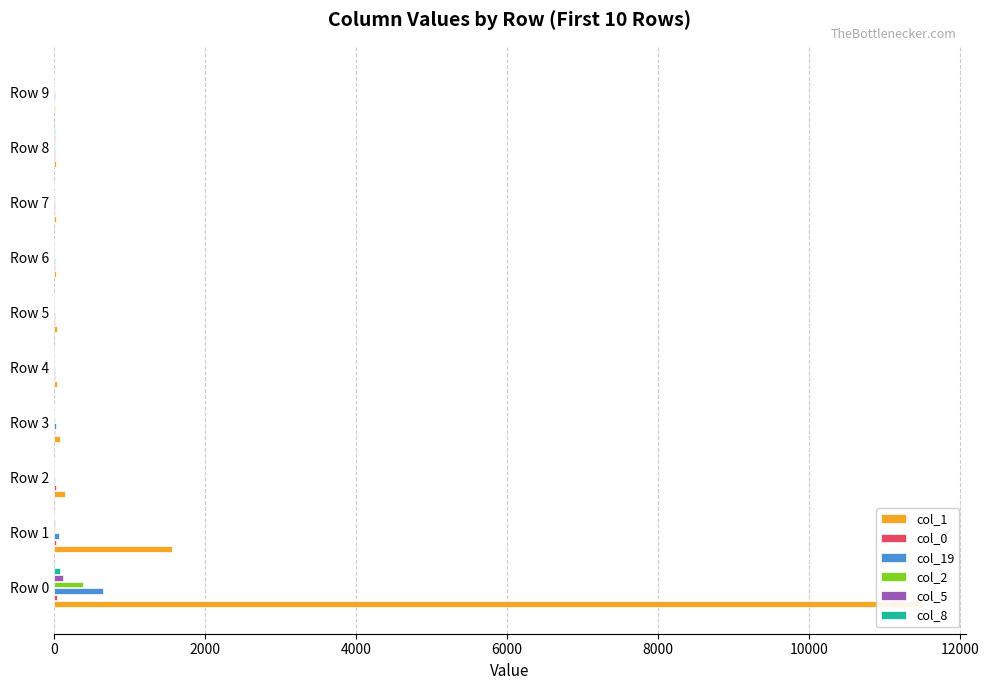

Count the number of categories in the chart.

10